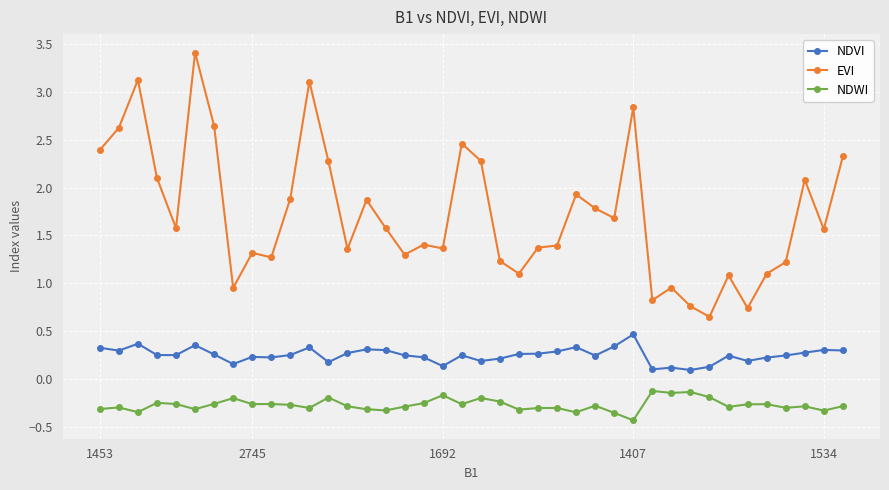

At how many categories does at least one series exceed 2?

13